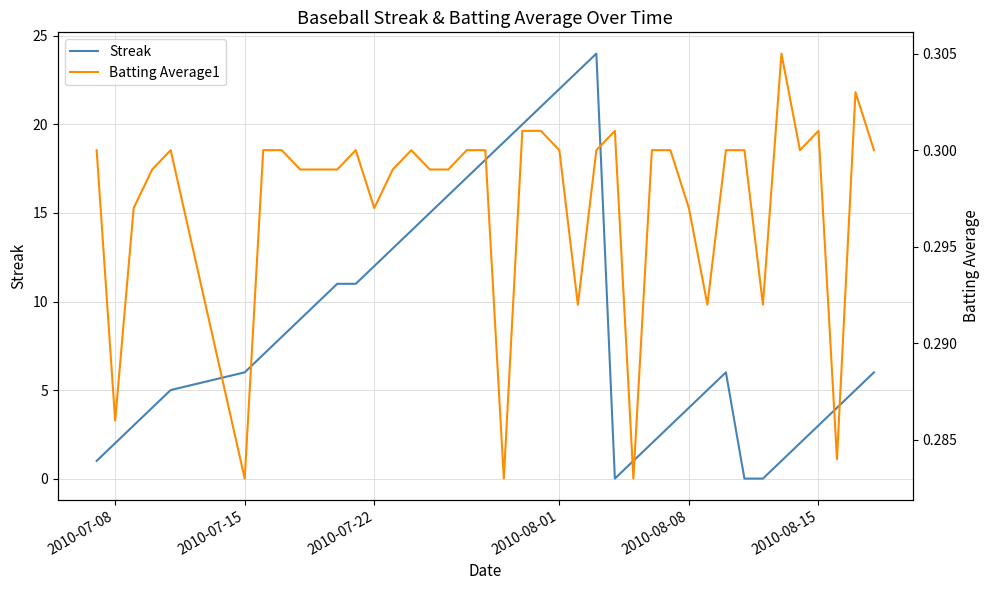

What is the difference between the maximum and second lowest values in the Streak series?

24